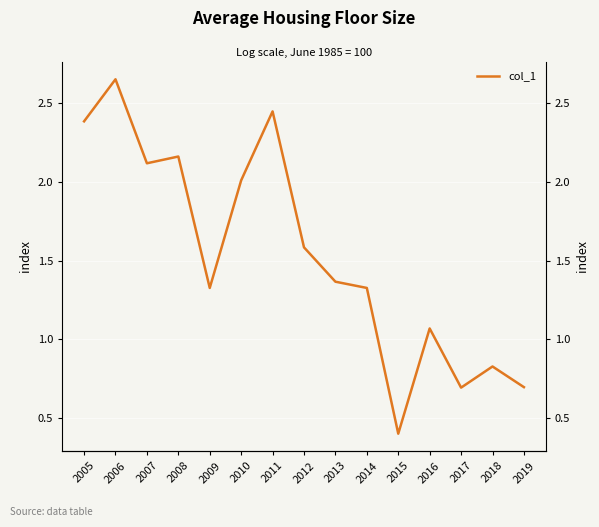

What is the change in value from 2014 to 2016?

-0.3